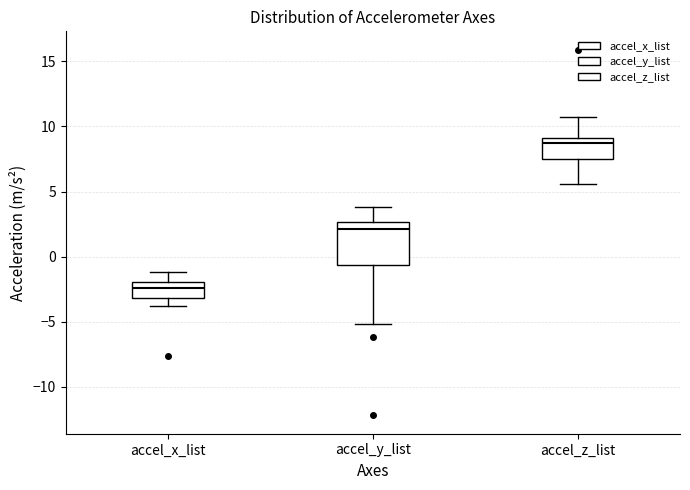

Where is the lower edge of the box for accel_x_list on the y-axis? The values are not printed on the chart, so give them approximately, as read against the axis.

-3.0